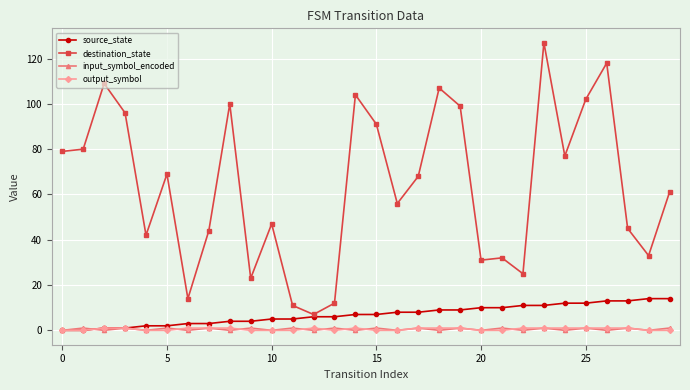

Is this an area chart (filled region under the line)?

No